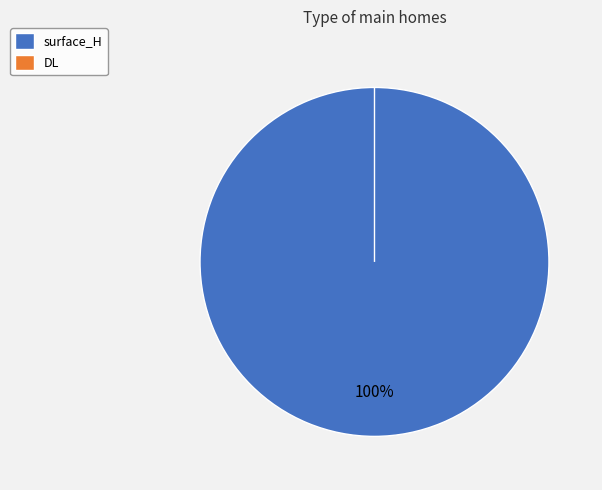

Which category has the biggest portion of the pie?

surface_H